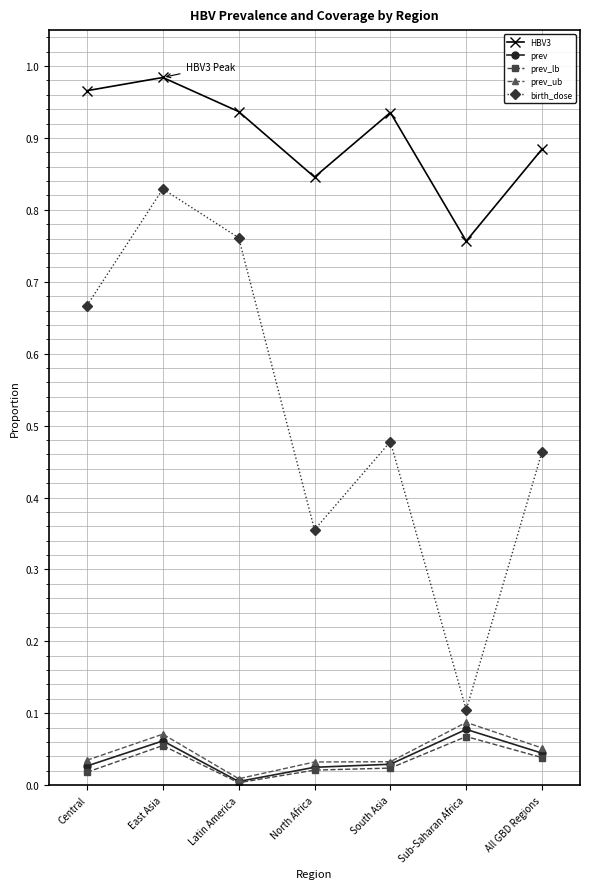

What is the total value across all series at East Asia?

2.0